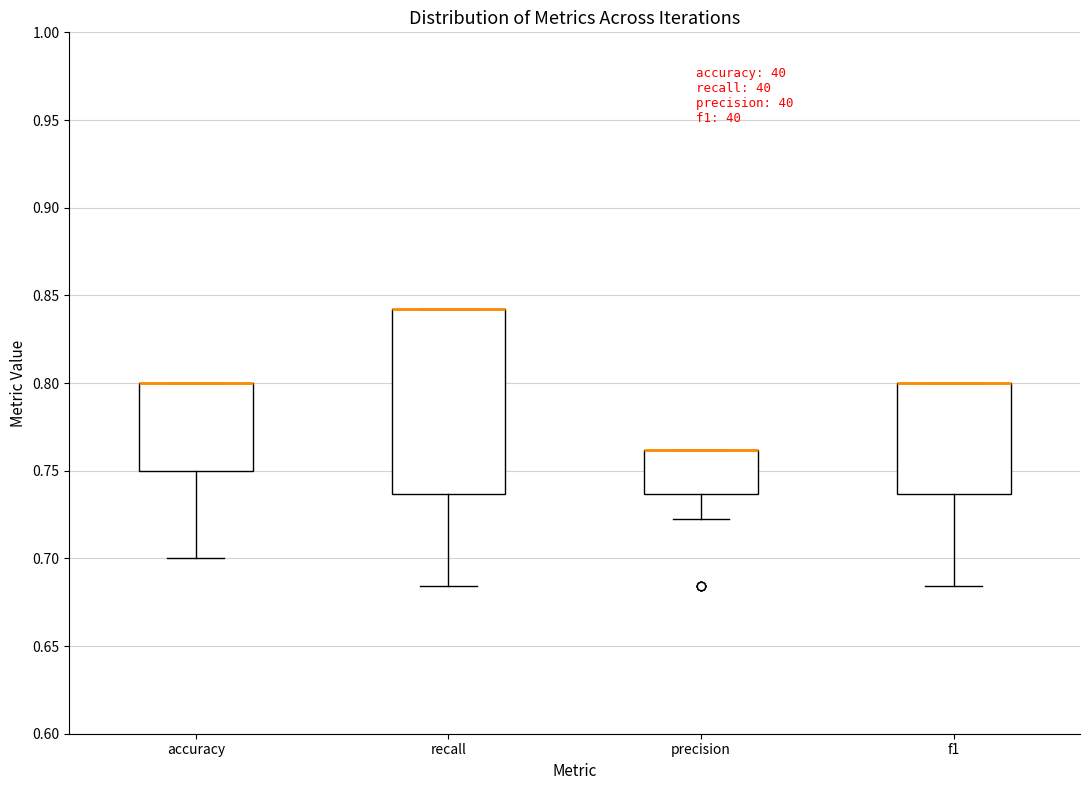

Where is the lower edge of the box for recall on the y-axis? The values are not printed on the chart, so give them approximately, as read against the axis.

0.735